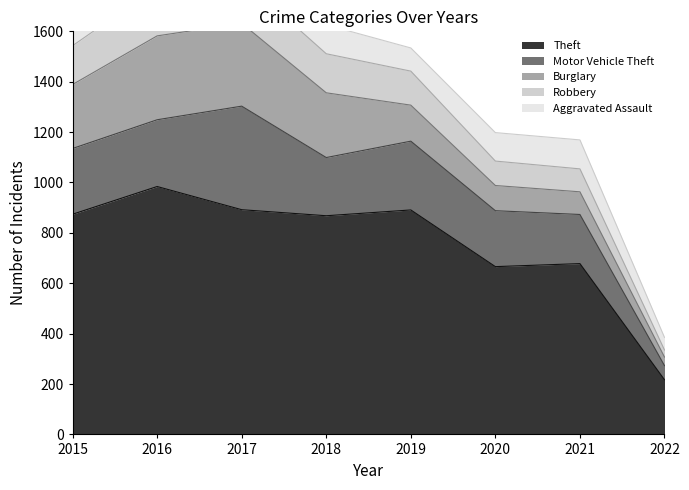

What is the spread (max minus min) of values at 2022?

189